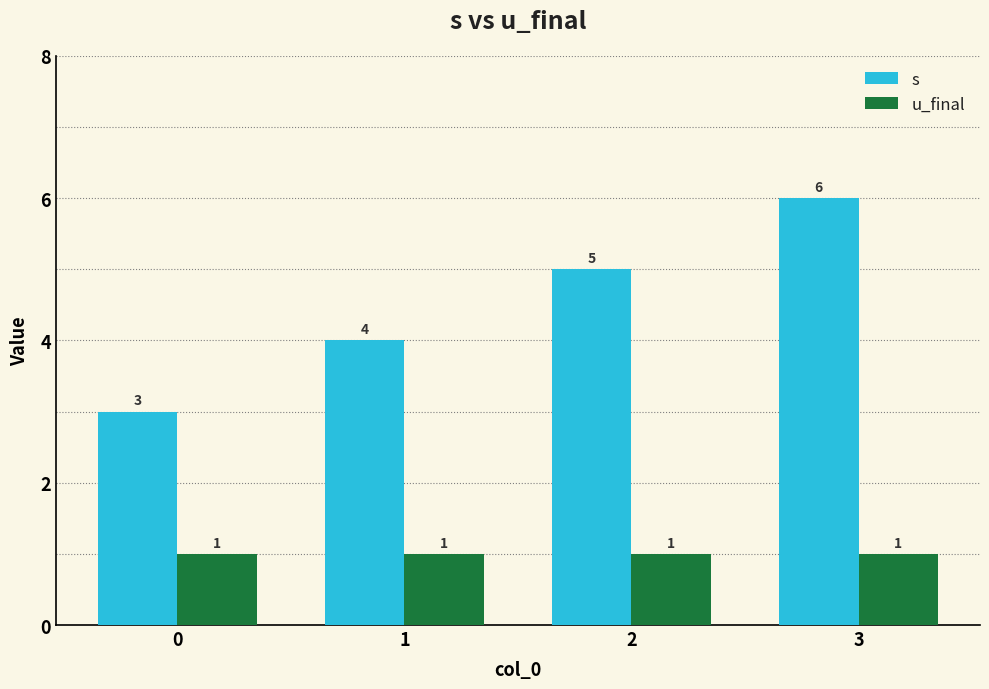

Are the bars grouped side by side (vs. stacked)?

Yes